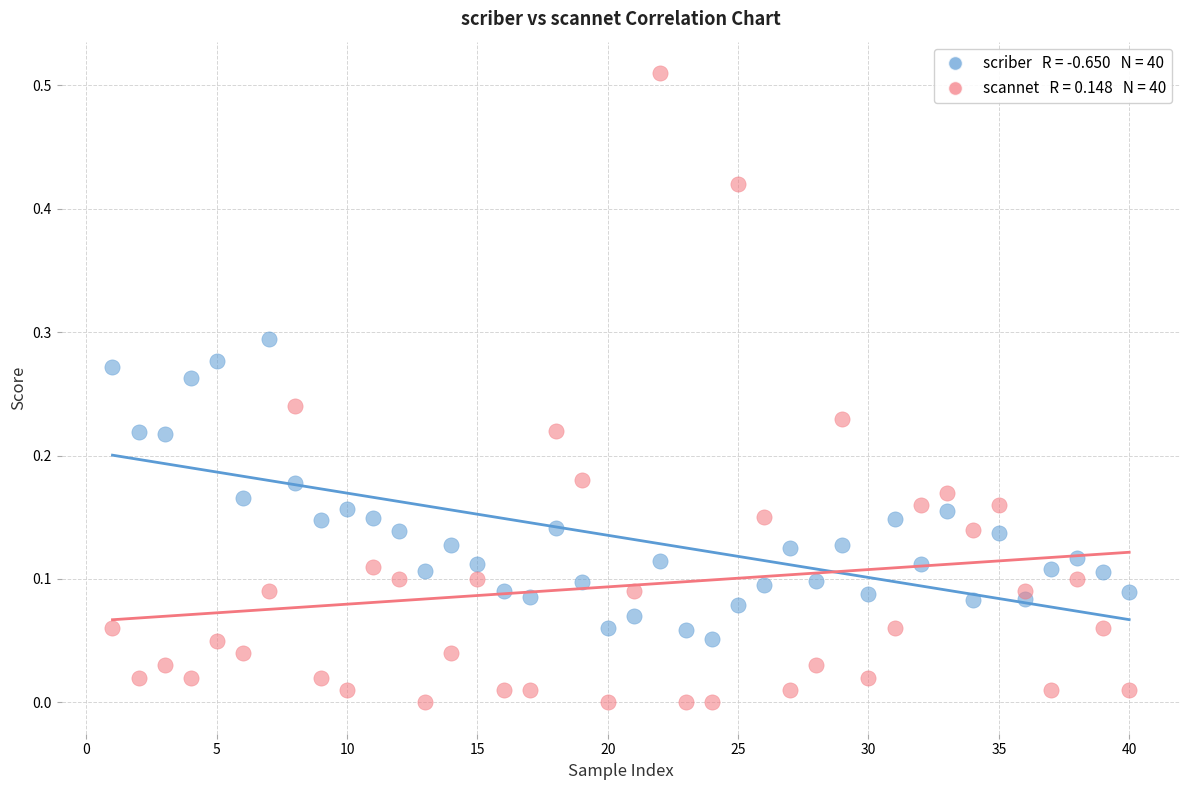

Across all data points, what is the range of X values (max minus min)?

39.0